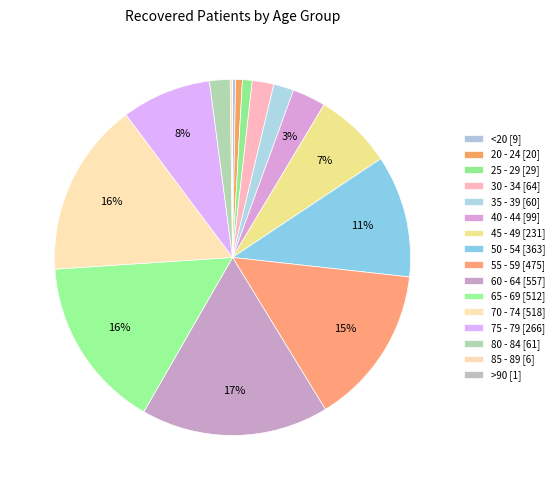

What is the smallest slice in the pie chart?

>90